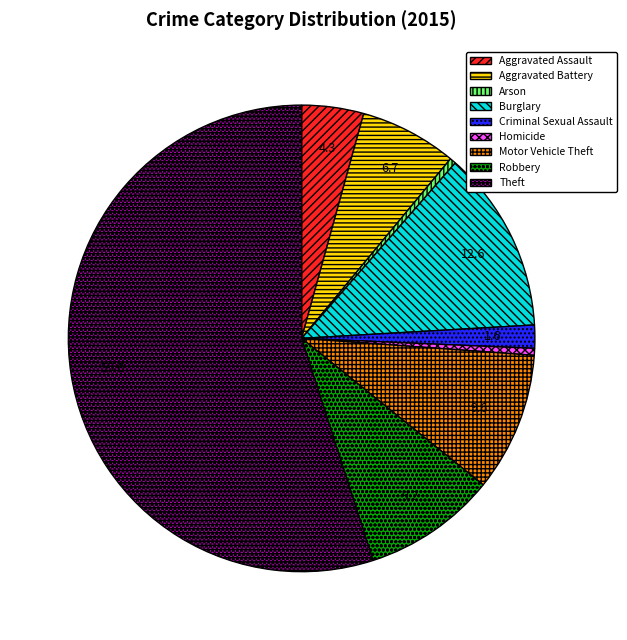

Count the number of slices in the pie.

9